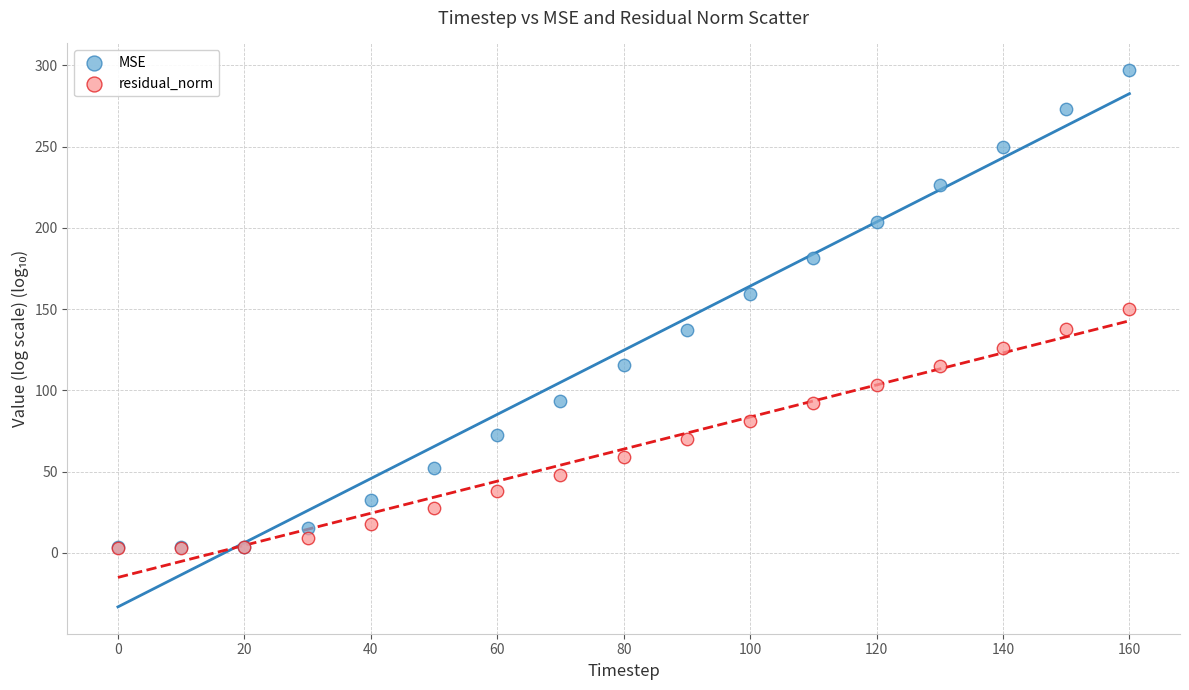

Which series reaches the maximum Y coordinate?

MSE